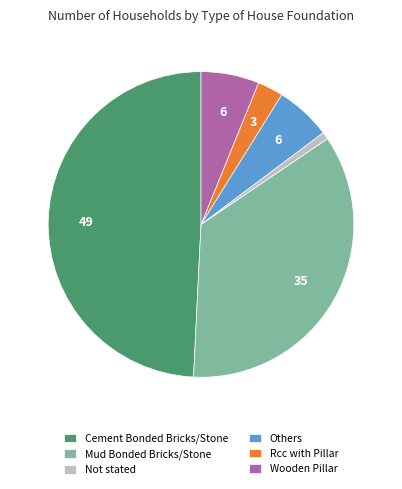

What is the smallest slice in the pie chart?

Not stated